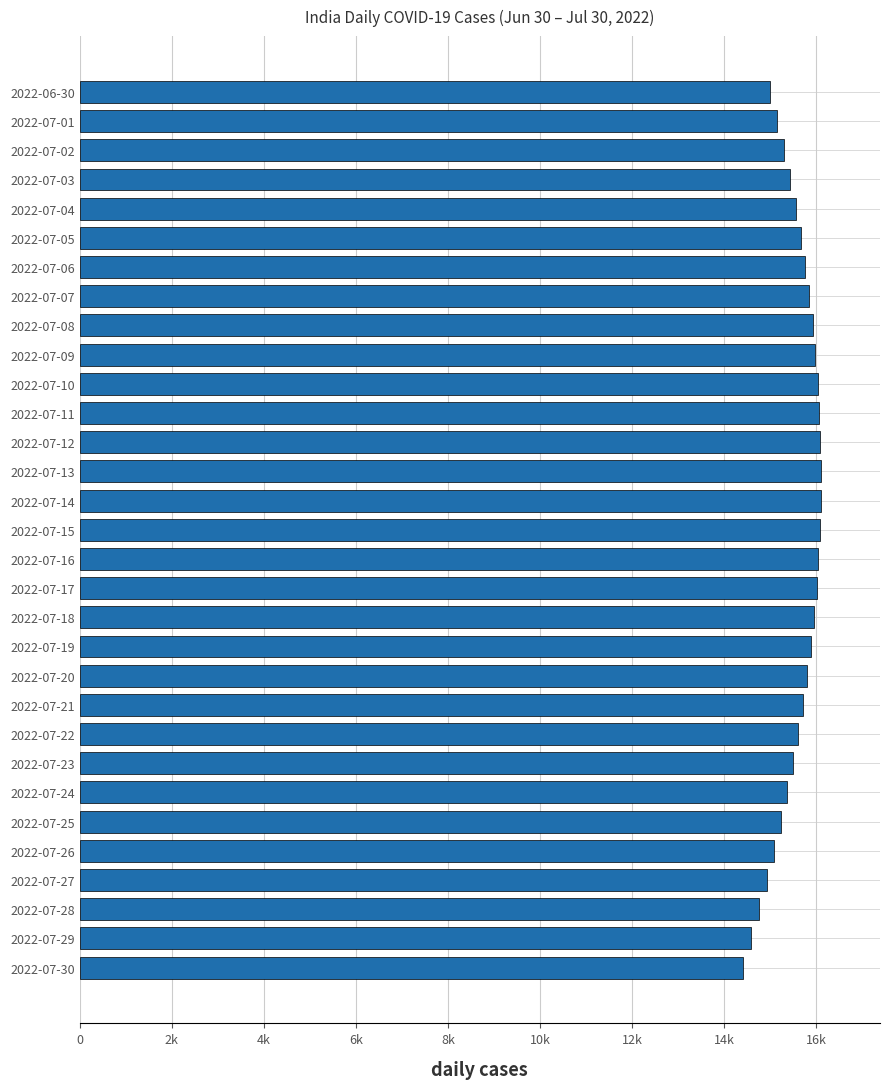

Does the chart contain any negative values?

No